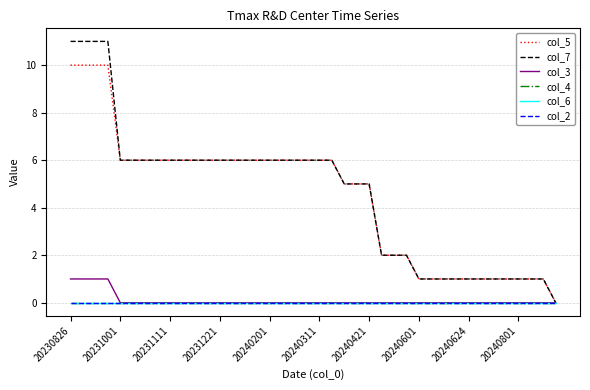

Does the chart display data point markers on the line(s)?

No